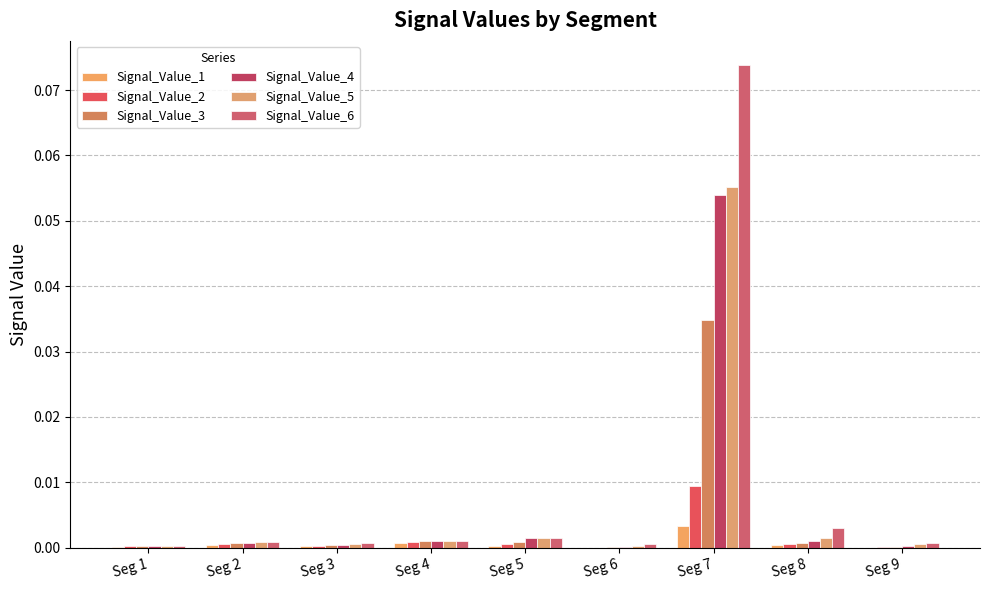

Are the bars horizontal?

No